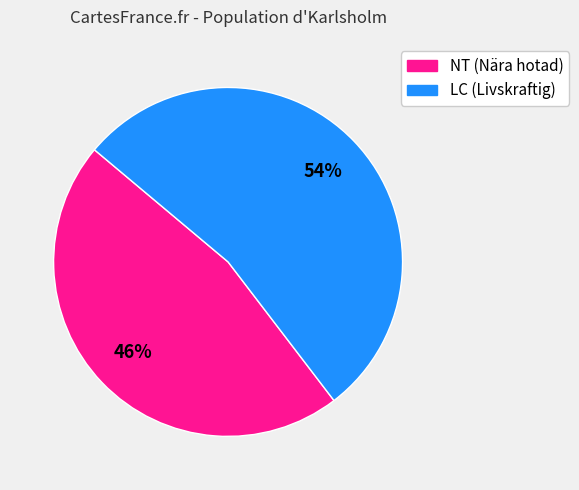

To the nearest percent, what is the average slice percentage?

50%